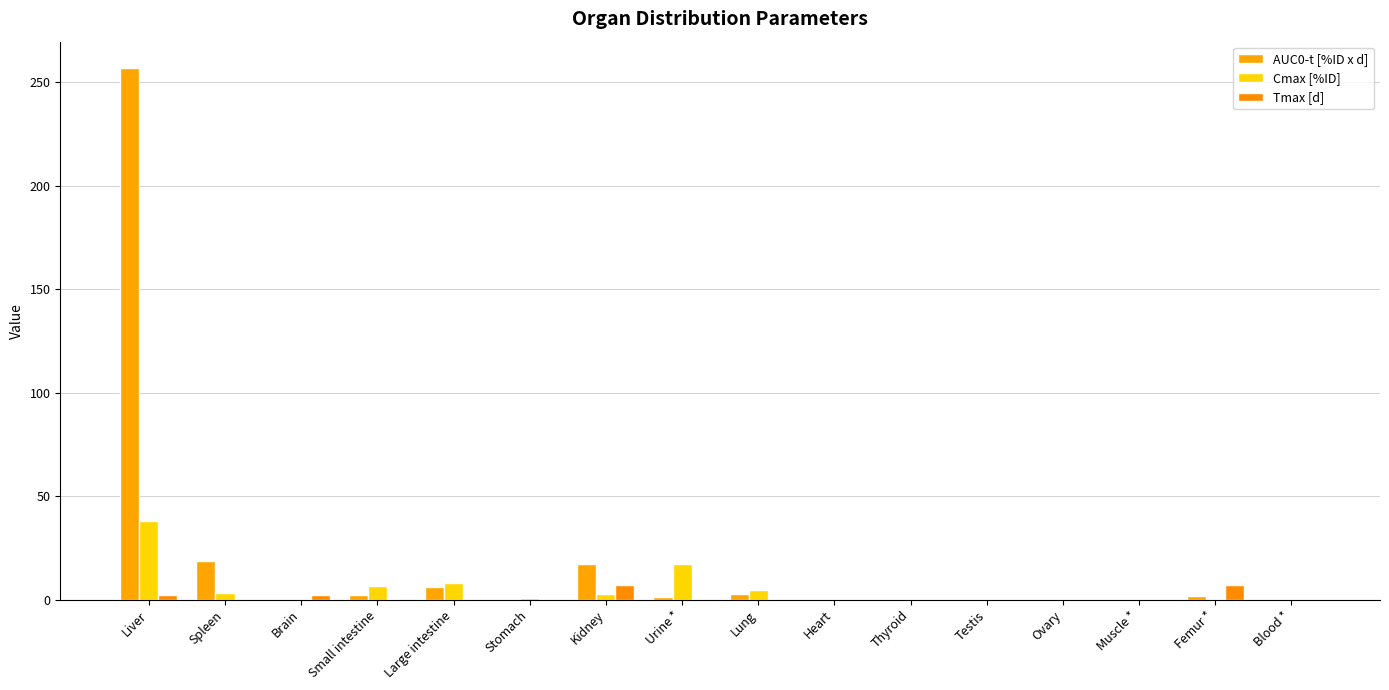

Reading left to right, extract all data points from this chart.

AUC0-t [%ID x d]: Liver=256.8	Spleen=18.7	Brain=0.1	Small intestine=2.2	Large intestine=6.0	Stomach=0.5	Kidney=17.4	Urine *=1.5	Lung=2.6	Heart=0.2	Thyroid=0.1	Testis=0.2	Ovary=0.1	Muscle *=0.1	Femur *=1.7	Blood *=0.1
Cmax [%ID]: Liver=38.1	Spleen=3.2	Brain=0.0	Small intestine=6.8	Large intestine=7.9	Stomach=0.6	Kidney=2.8	Urine *=17.3	Lung=4.5	Heart=0.1	Thyroid=0.0	Testis=0.1	Ovary=0.0	Muscle *=0.0	Femur *=0.3	Blood *=0.1
Tmax [d]: Liver=2.0	Spleen=0.2	Brain=2.0	Small intestine=0.1	Large intestine=0.2	Stomach=0.0	Kidney=7.0	Urine *=0.0	Lung=0.0	Heart=0.0	Thyroid=0.0	Testis=0.0	Ovary=0.0	Muscle *=0.0	Femur *=7.0	Blood *=0.0